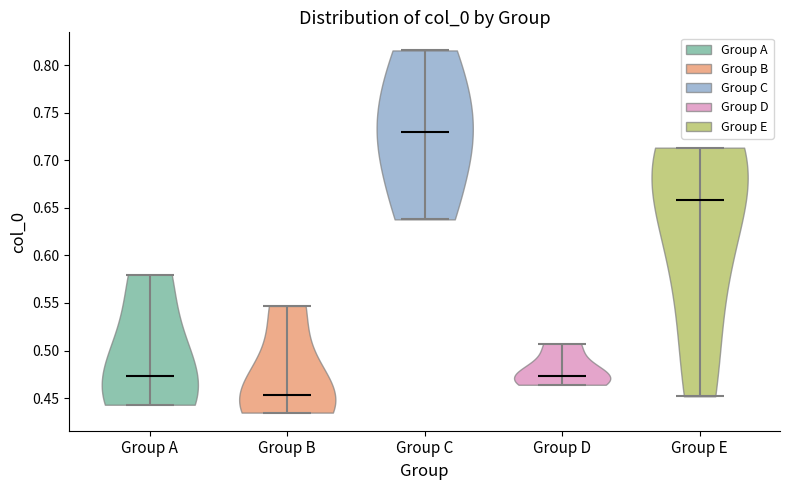

Reading left to right, read every violin against the y-axis: where its median line is, and the lowest and highest points it reaches. The values are not printed on the chart, so give them approximately, as read against the axis.

Group A: median line 0.475, lowest point 0.445, highest point 0.580
Group B: median line 0.455, lowest point 0.435, highest point 0.545
Group C: median line 0.730, lowest point 0.640, highest point 0.815
Group D: median line 0.475, lowest point 0.465, highest point 0.505
Group E: median line 0.660, lowest point 0.450, highest point 0.715